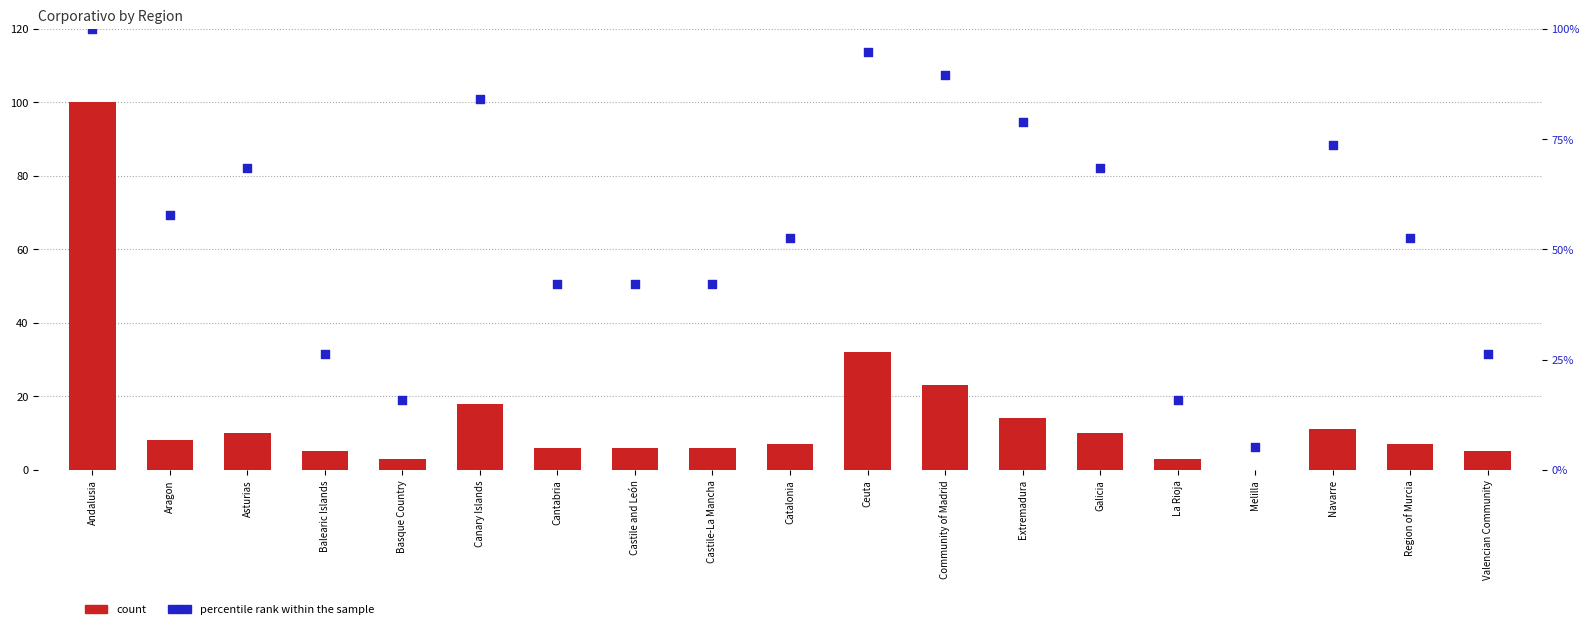

At how many categories does at least one series exceed 24?

16